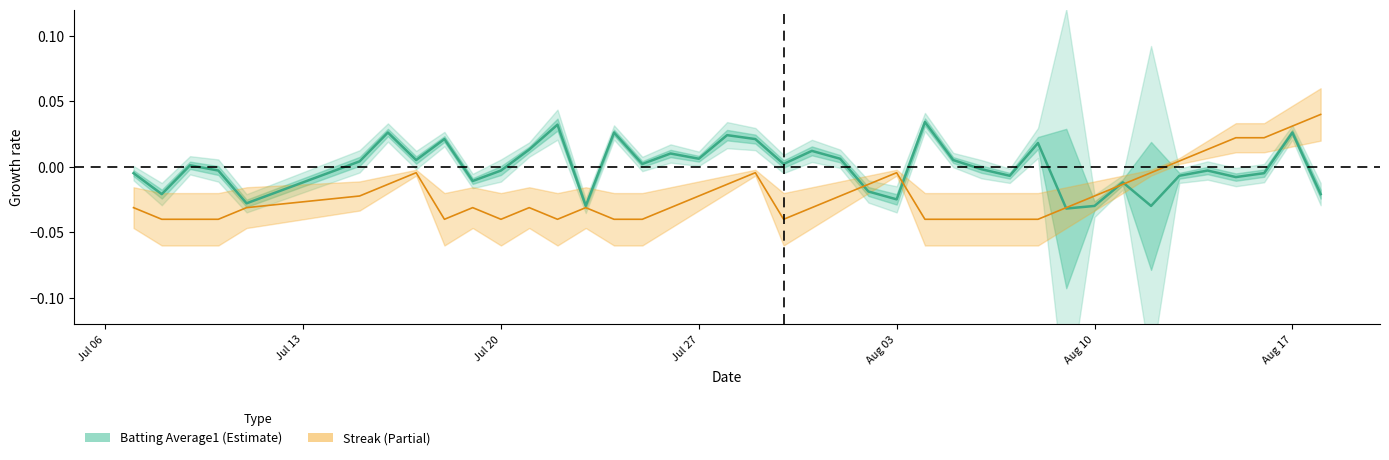

Rank the series by their maximum value, from highest to lowest.

Streak, Batting Average1